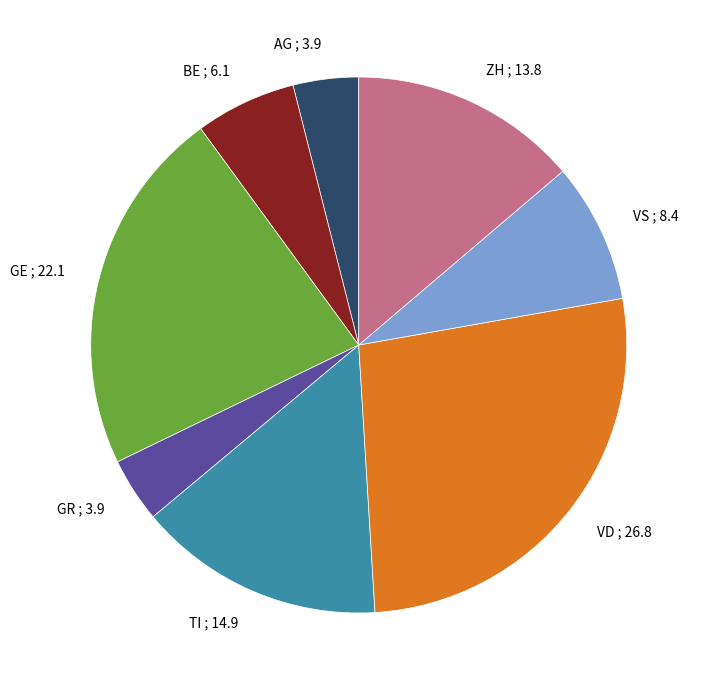

Combined, do GE ; 22.1 and GR ; 3.9 account for over 50%?

No